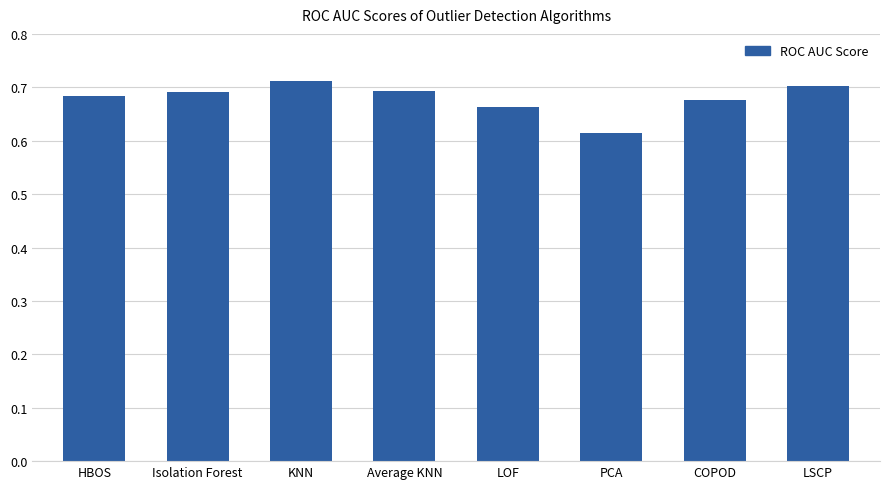

What is the sum of the values at HBOS and LOF?

1.3